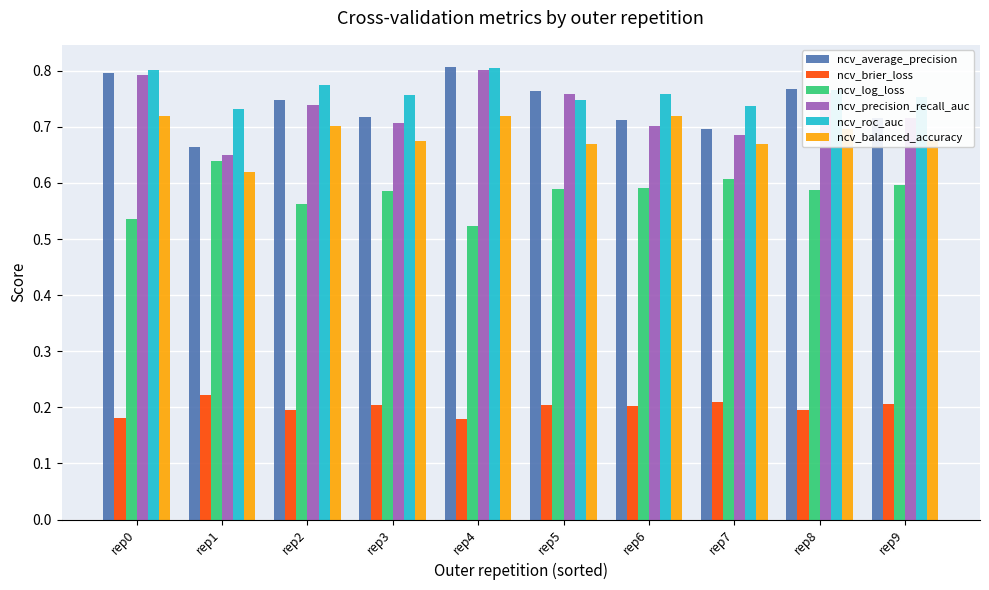

At which label does ncv_log_loss reach its peak?

rep1